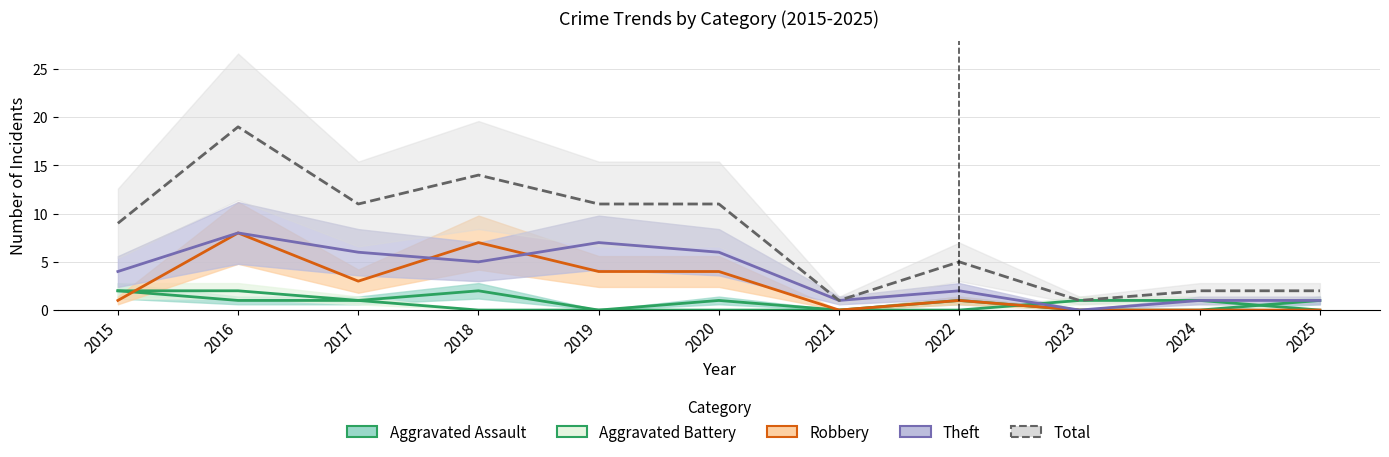

Rank the series at 2022 from highest to lowest value.

Total, Theft, Aggravated Assault, Robbery, Aggravated Battery